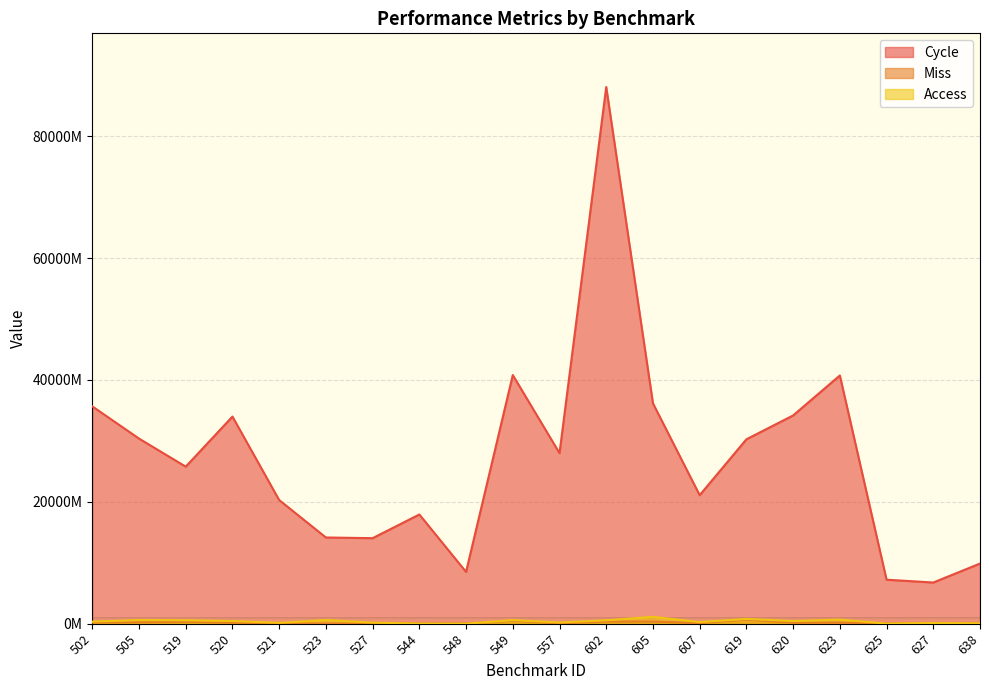

How many interior local valleys does the Access series have?

6